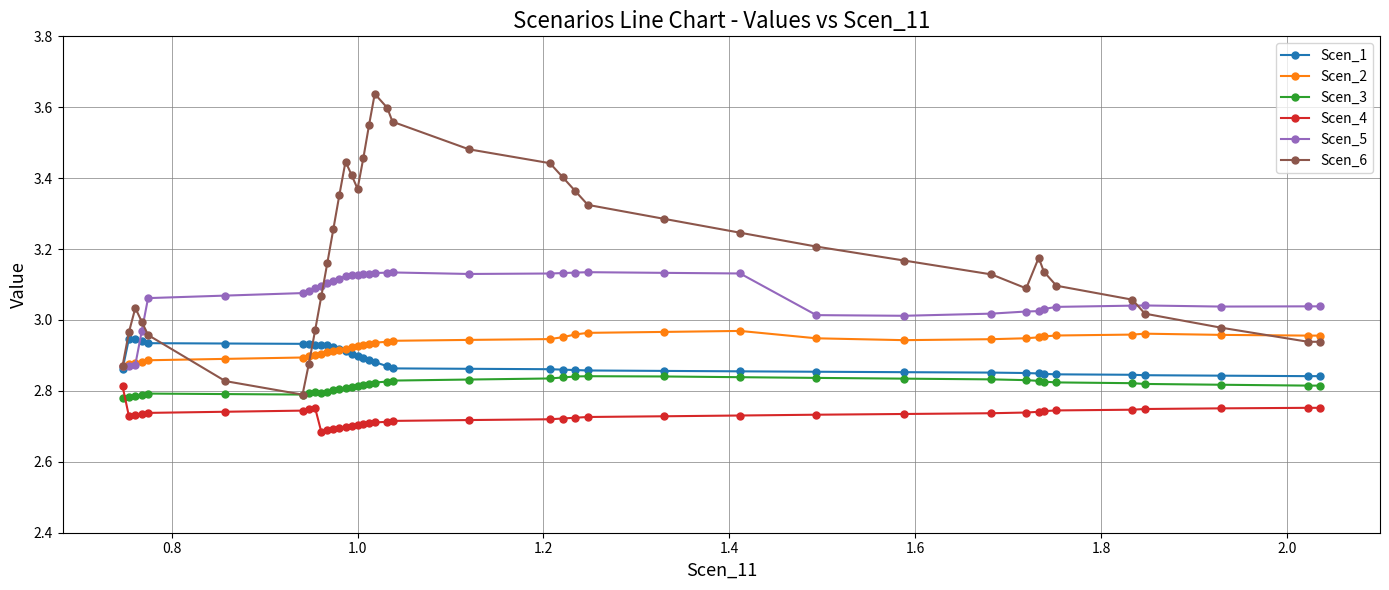

Does the chart display data point markers on the line(s)?

Yes